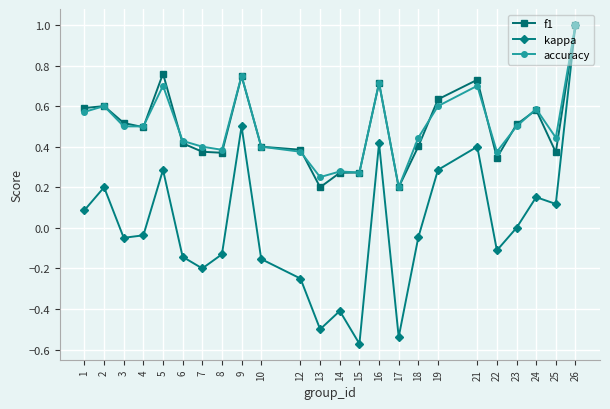

What is the sum of all f1 values?

11.9